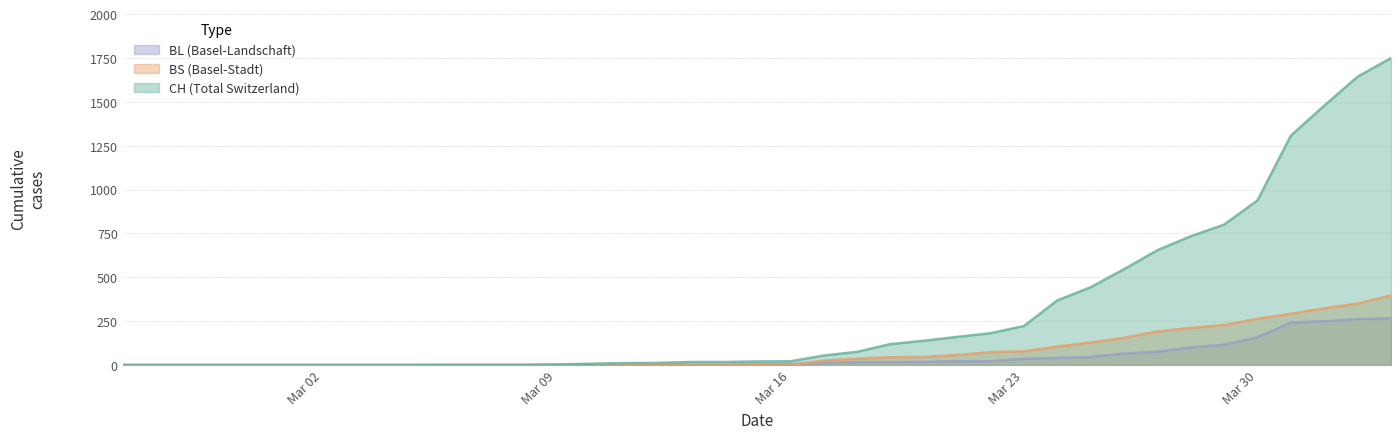

How many lines are shown in the chart?

3